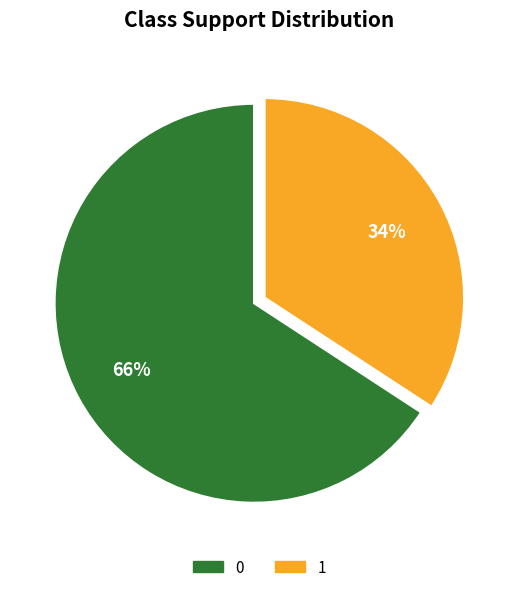

What is the ratio of the value at 0 to the value at 1?

1.9